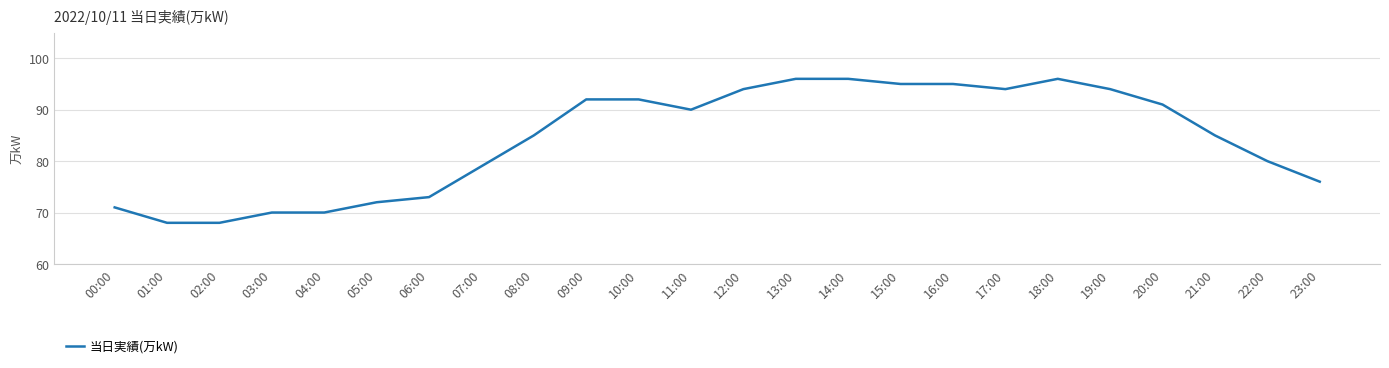

The chart shows a value of 121 at 10:00. True or false?

False